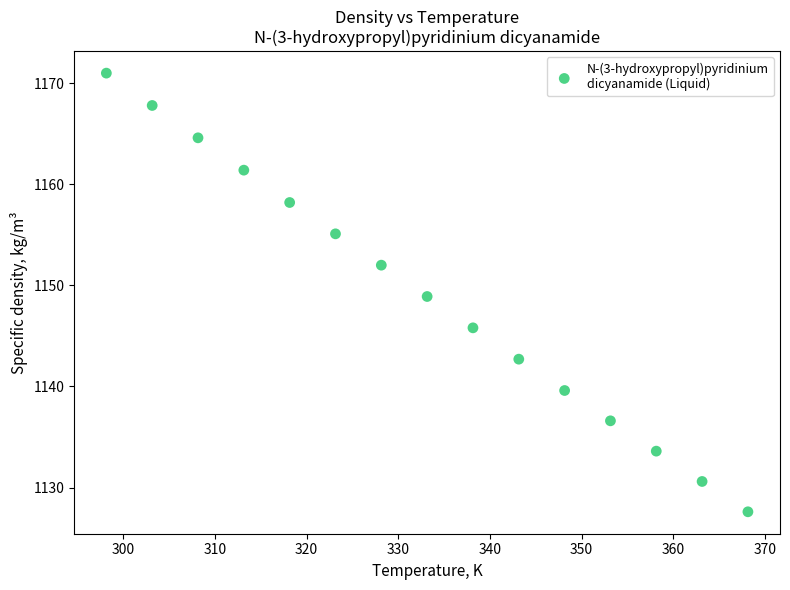

What is the range of Y values (max minus min)?

43.4